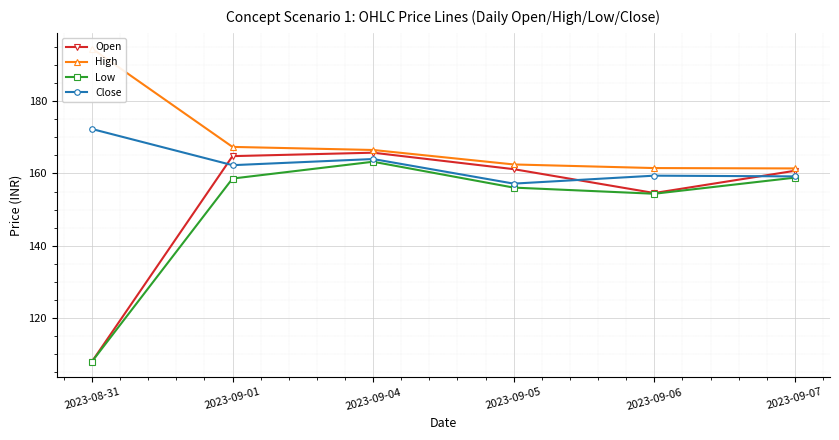

What is the sum of the Close values at 2023-09-06 and 2023-09-04?

323.4